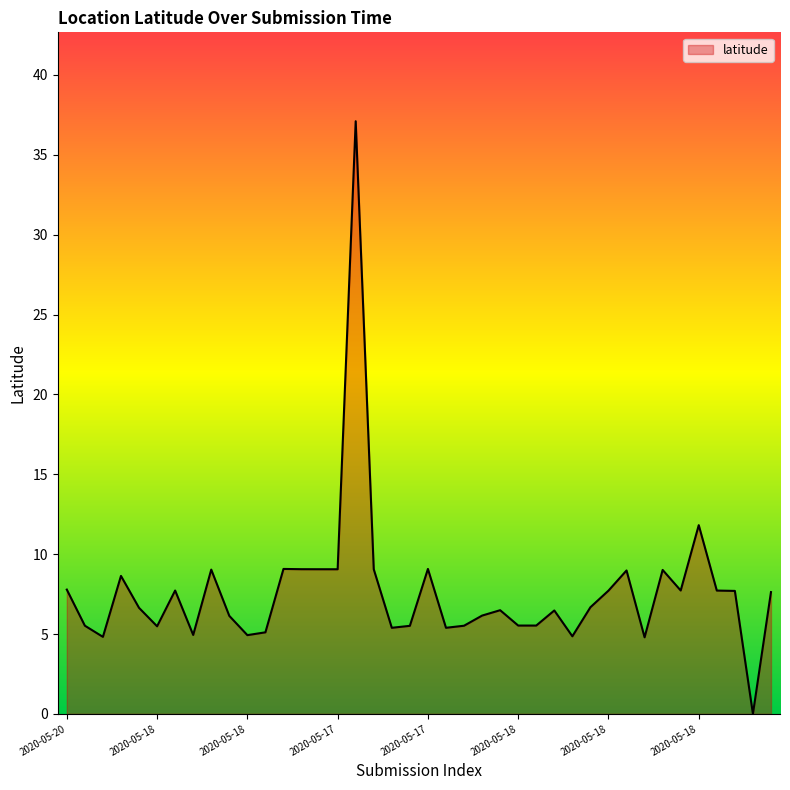

What is the greatest value displayed?

37.1